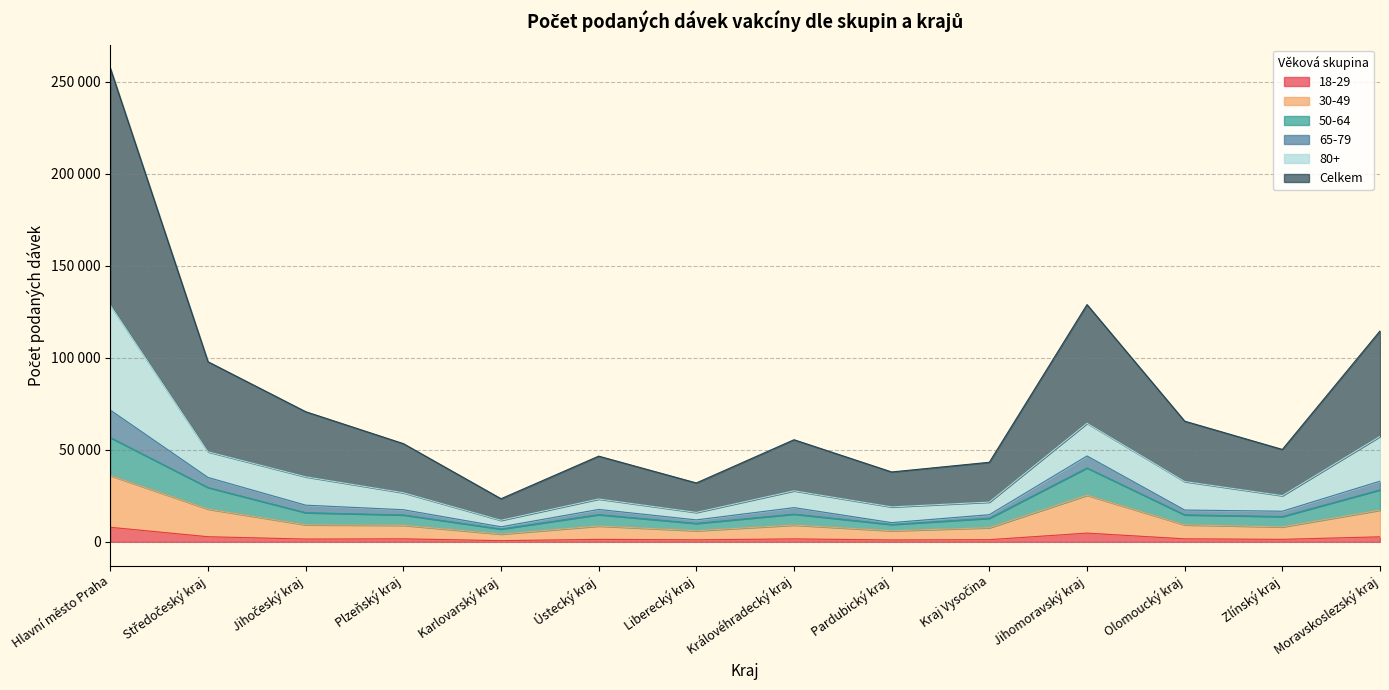

Does the chart have visible grid lines?

Yes